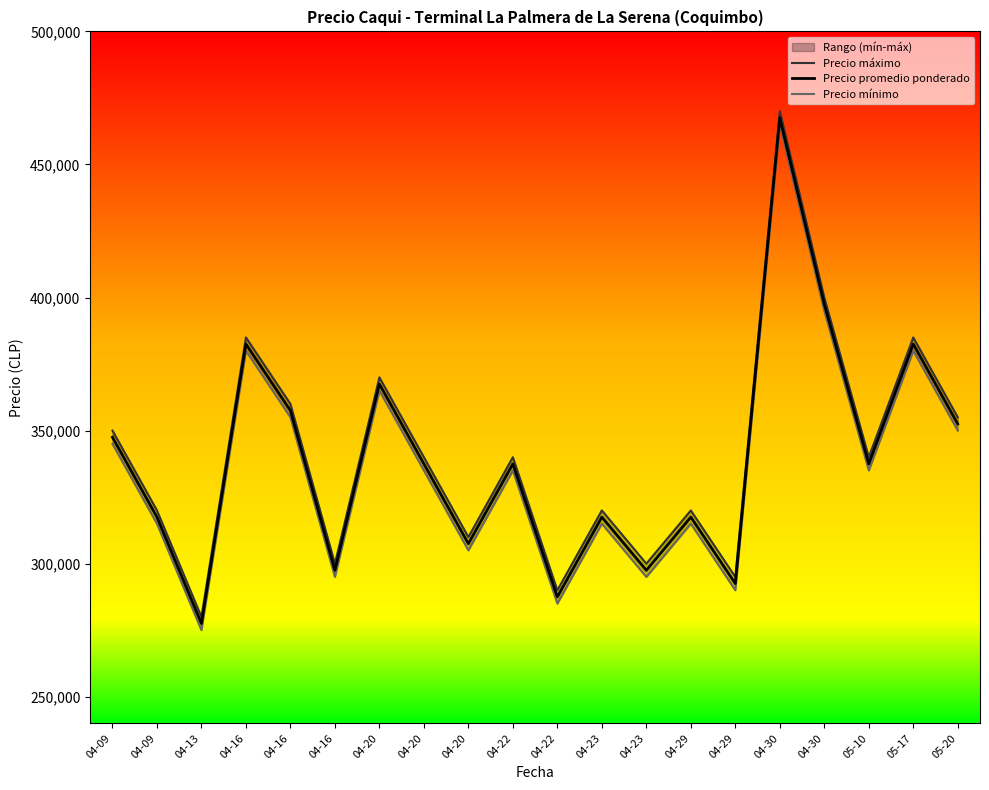

List the series in order of their peak value, lowest first.

Precio mínimo, Precio promedio ponderado, Precio máximo